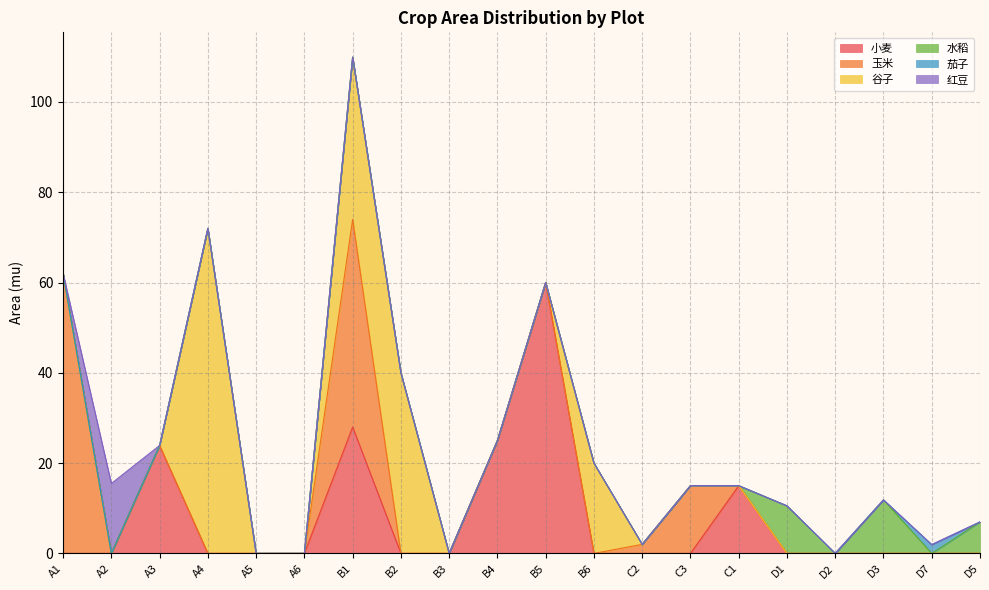

Where do 小麦 and 谷子 first cross each other?

A3 and A4